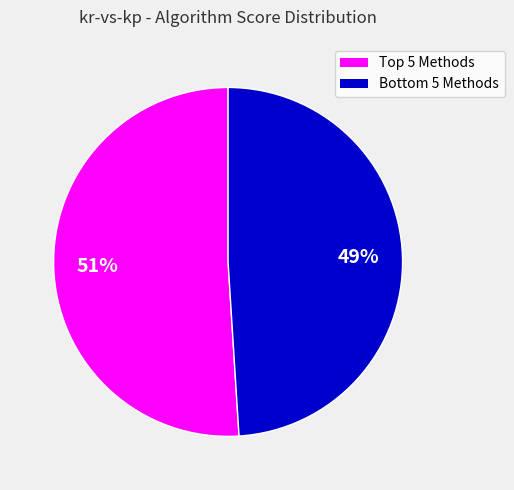

Is there a majority slice in this chart?

Yes